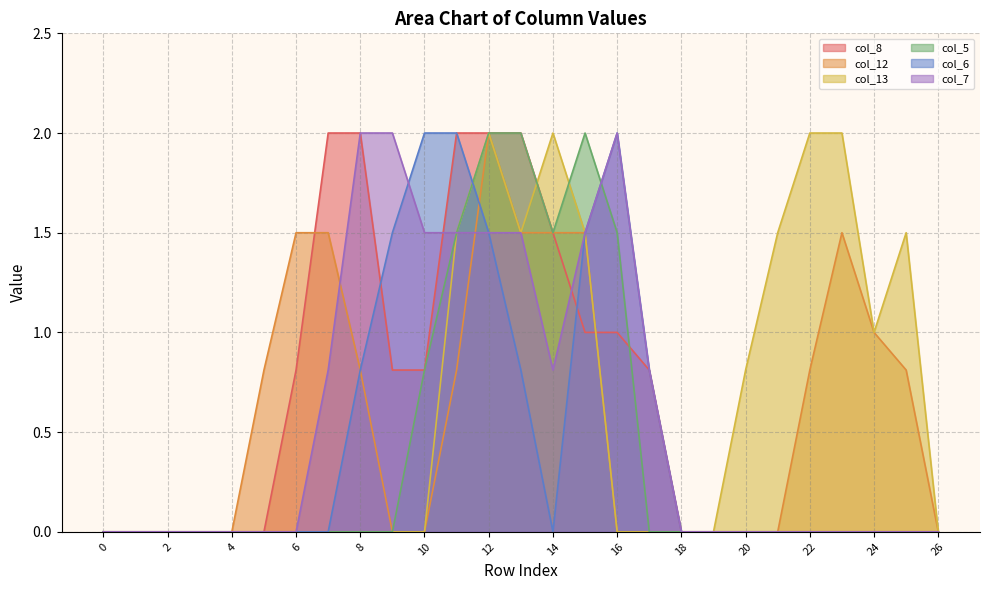

The value of col_12 at 6 is 1.5. True or false?

True